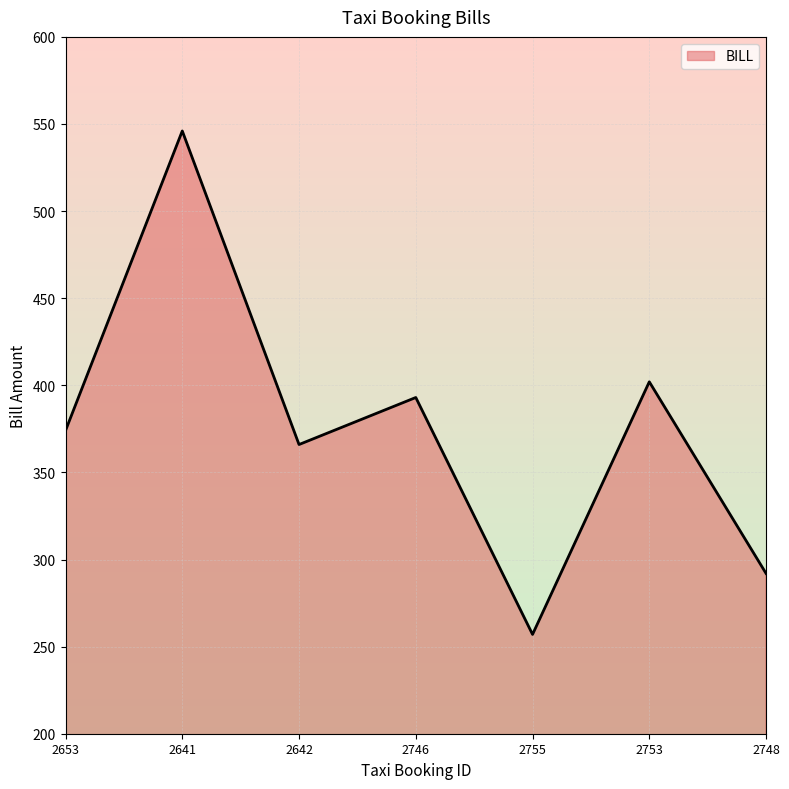

At which category does the chart reach its peak across all series?

2641